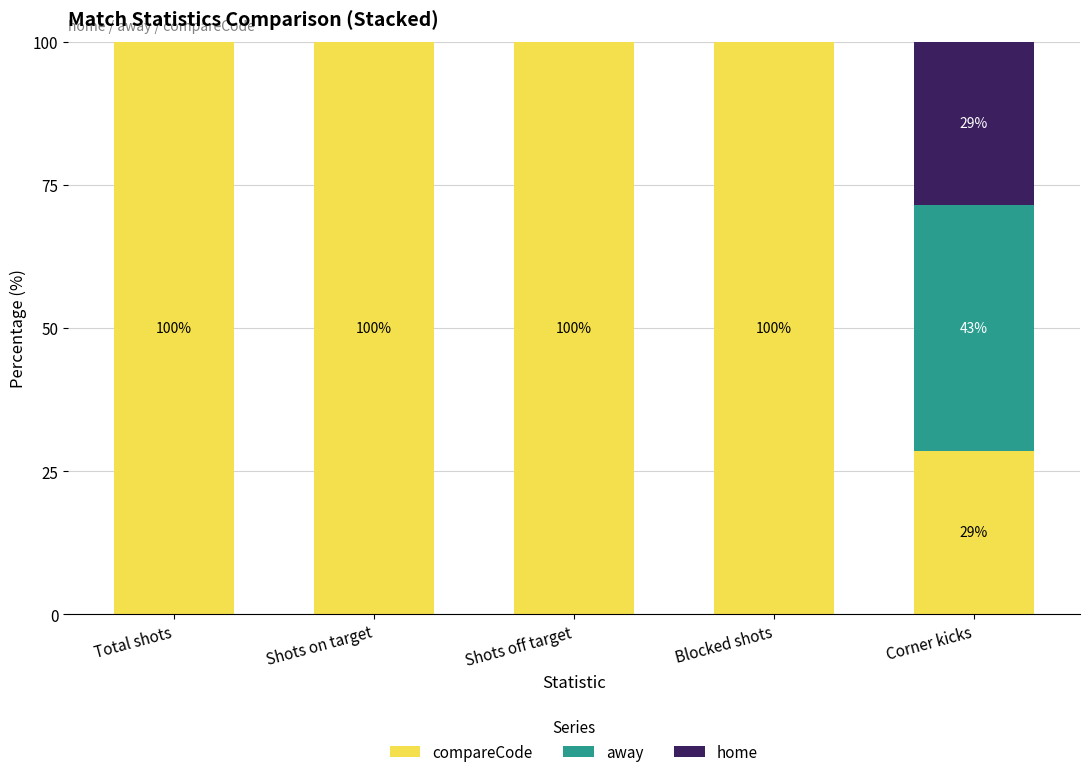

Is it true that compareCode equals 13.7 at Corner kicks?

False